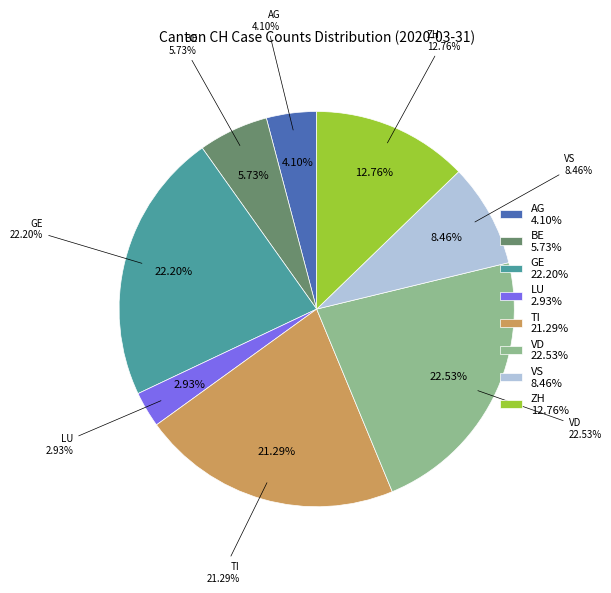

The AG slice represents 4% of the pie. True or false?

True